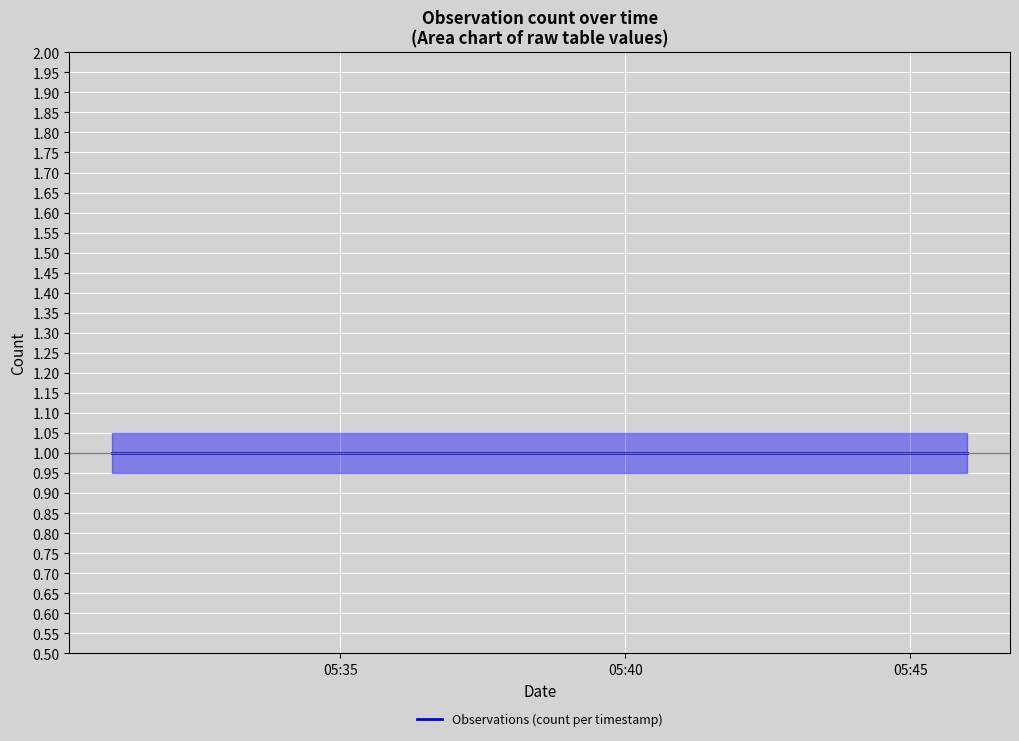

What is the label of the 3rd point from the right?

2019-04-24 05:31:00